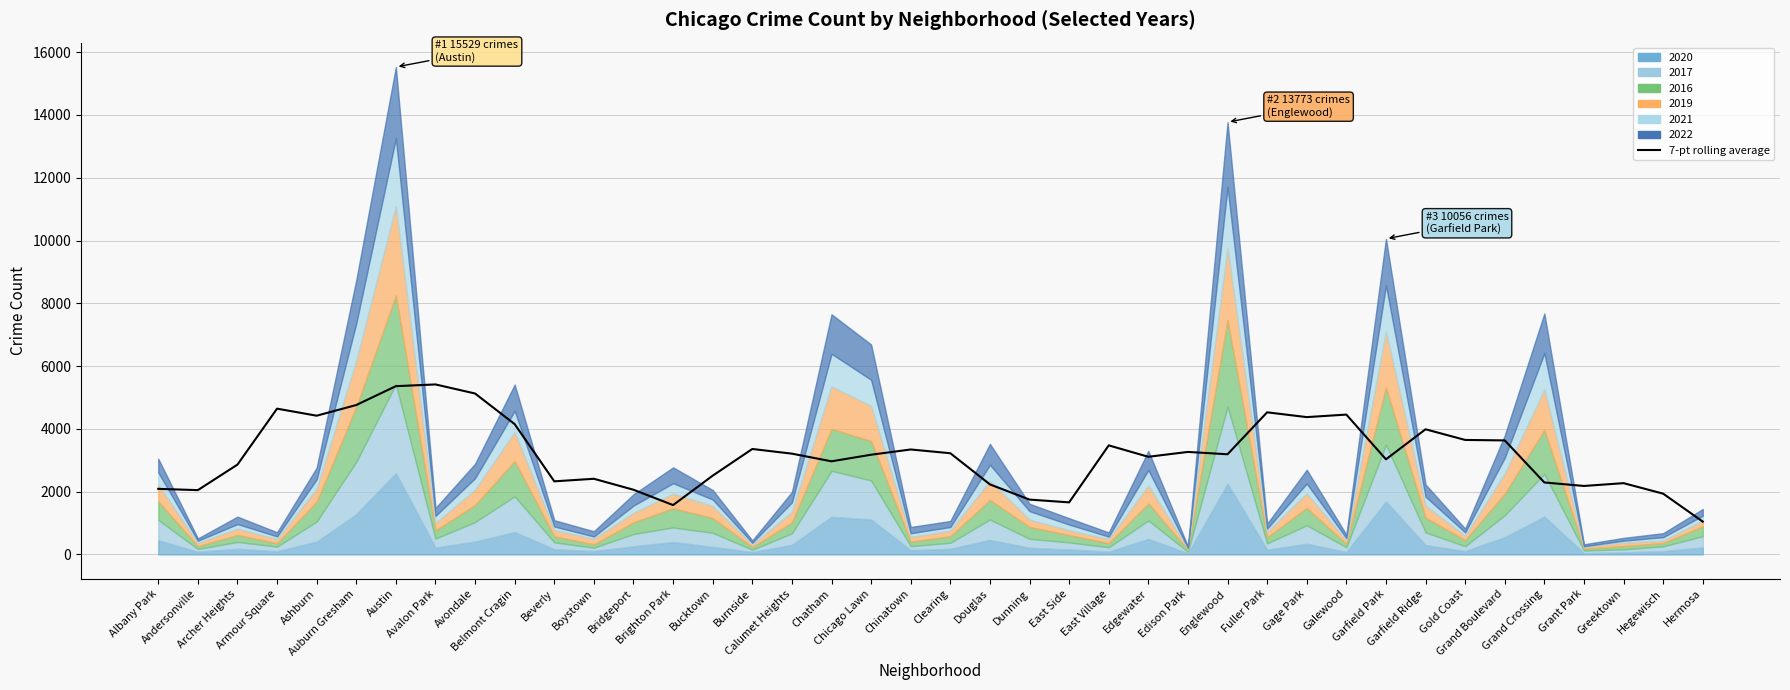

Which label corresponds to the smallest value in the chart?

Hermosa